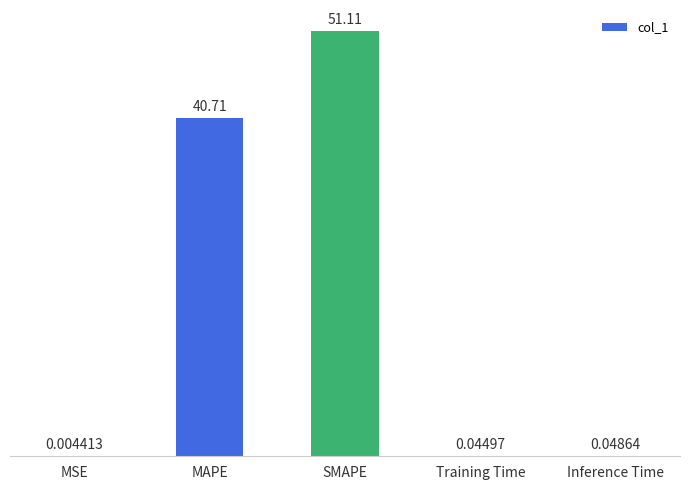

What is the average value?

18.4